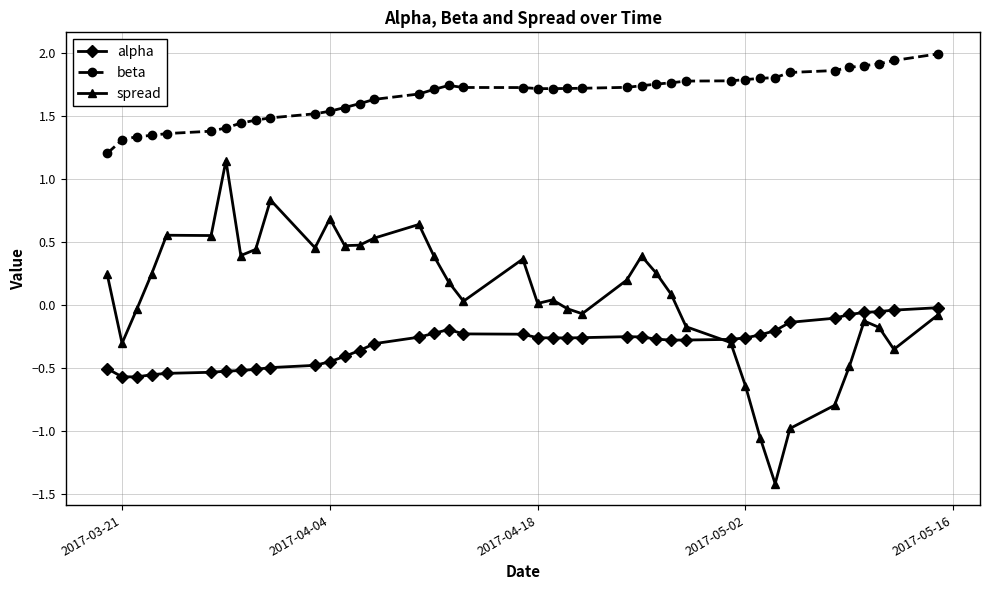

True or false: beta and spread cross at least once.

False